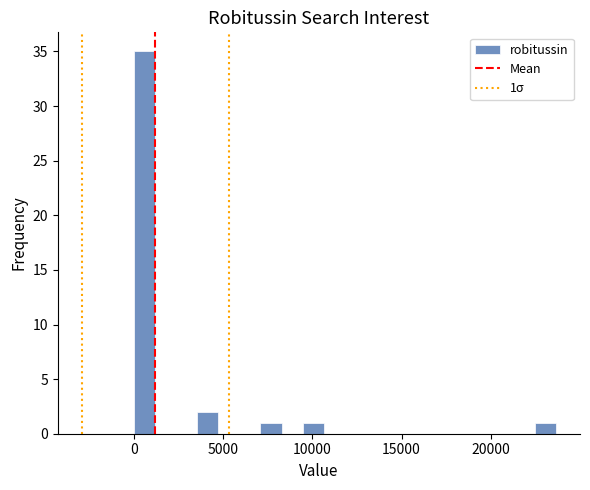

Around what value on the x-axis is the tallest bar? Give the approximate position of its centre, as read against the axis.

500